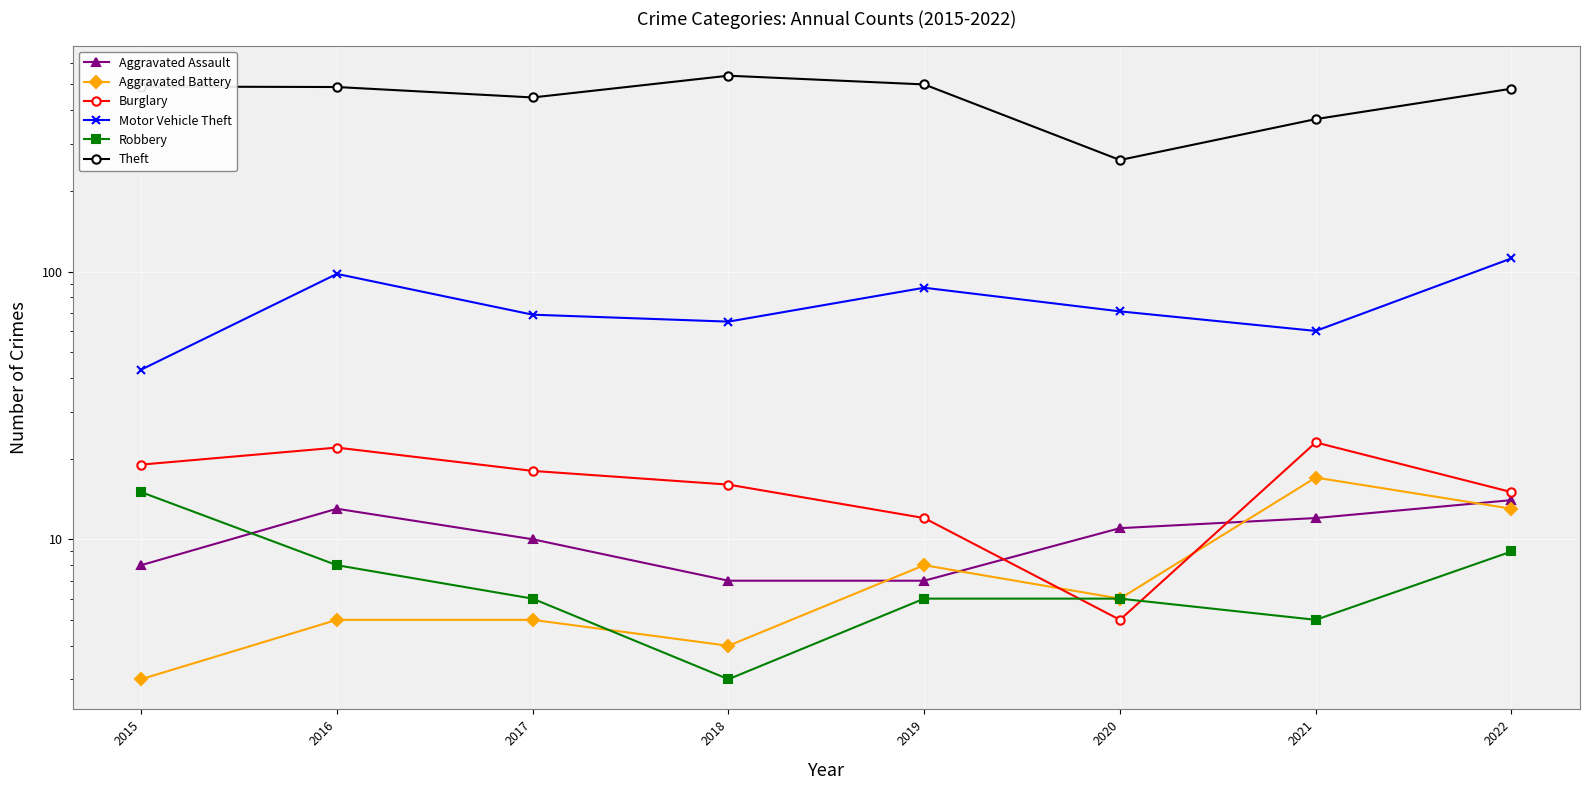

Rank the series at 2021 from lowest to highest value.

Robbery, Aggravated Assault, Aggravated Battery, Burglary, Motor Vehicle Theft, Theft